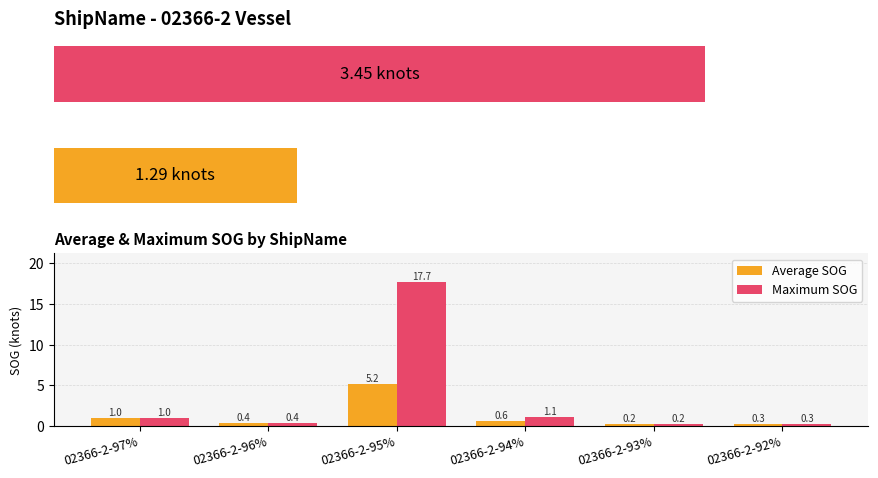

What is the difference between the second highest and second lowest values in the Maximum SOG series?

0.8